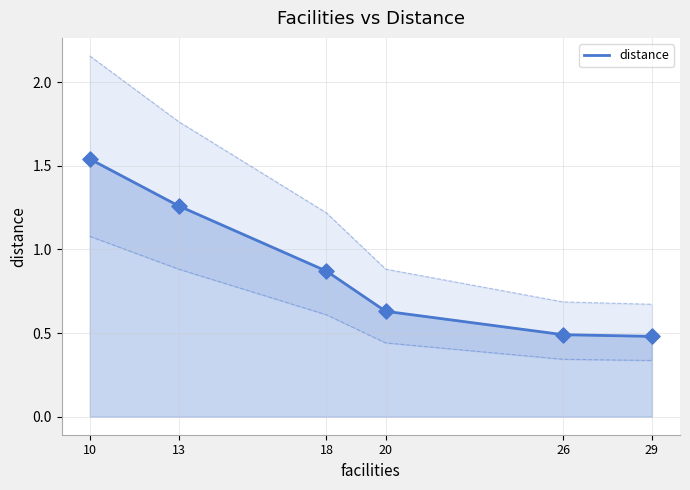

Between 13 and 10, which is larger?

10